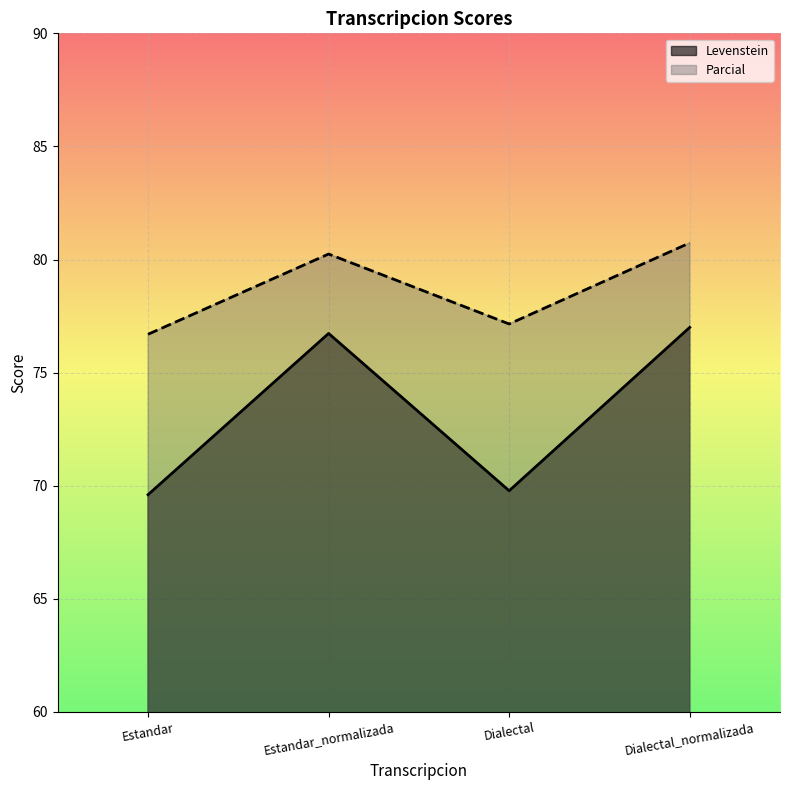

What is the label of the 2nd point from the right?

Dialectal